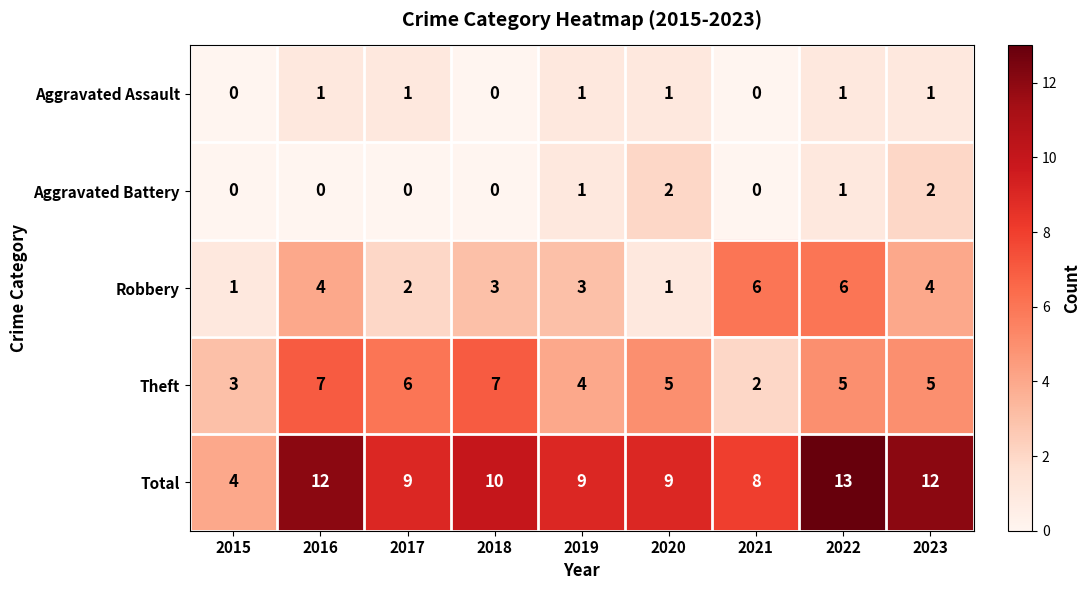

Rank the series at 2023 from highest to lowest value.

Total, Theft, Robbery, Aggravated Battery, Aggravated Assault